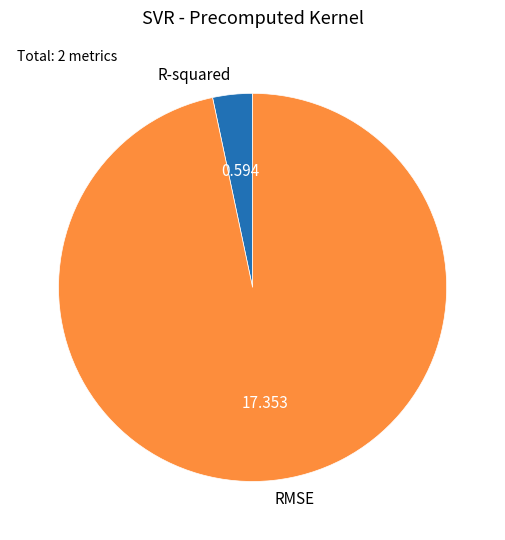

Which category has the smallest portion of the pie?

R-squared